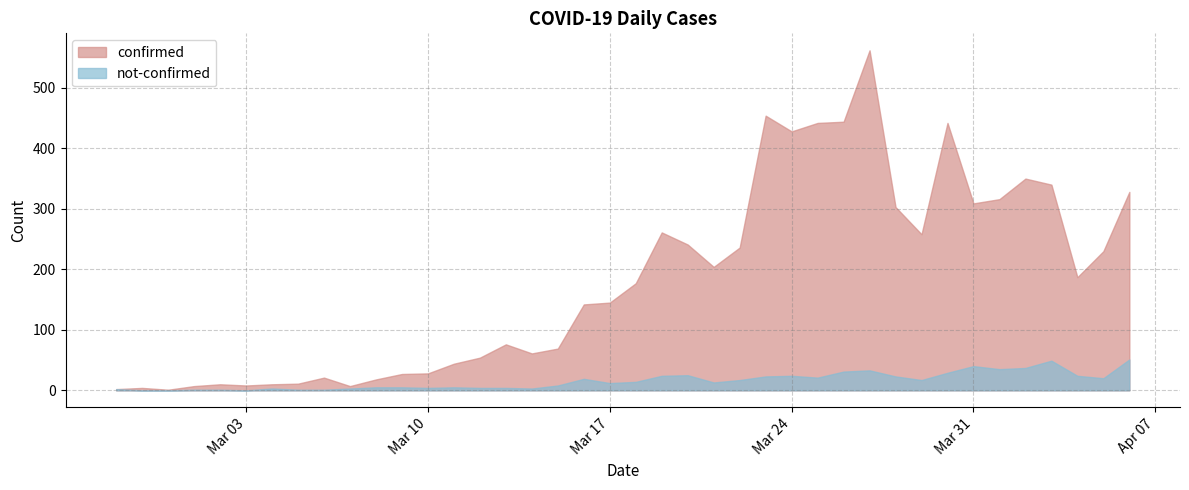

True or false: confirmed has a value of 350 at 2020-04-02.

True